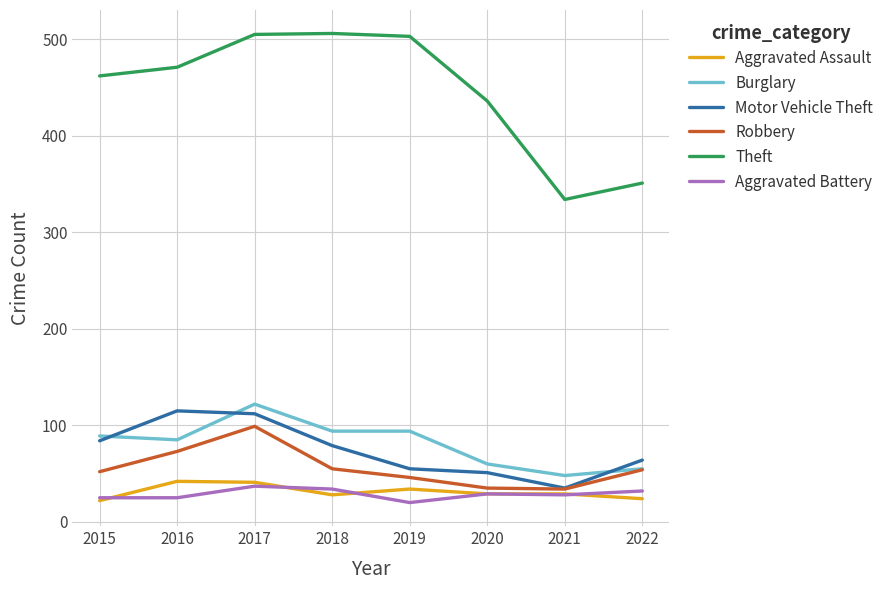

What is the greatest value displayed?

506